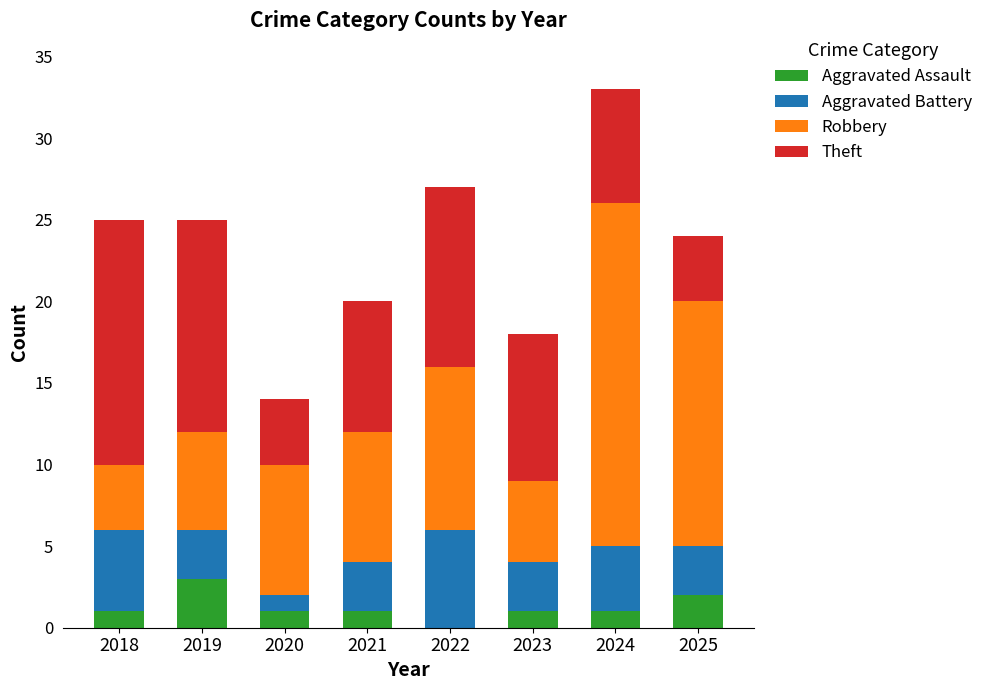

Are the bars grouped side by side (vs. stacked)?

No